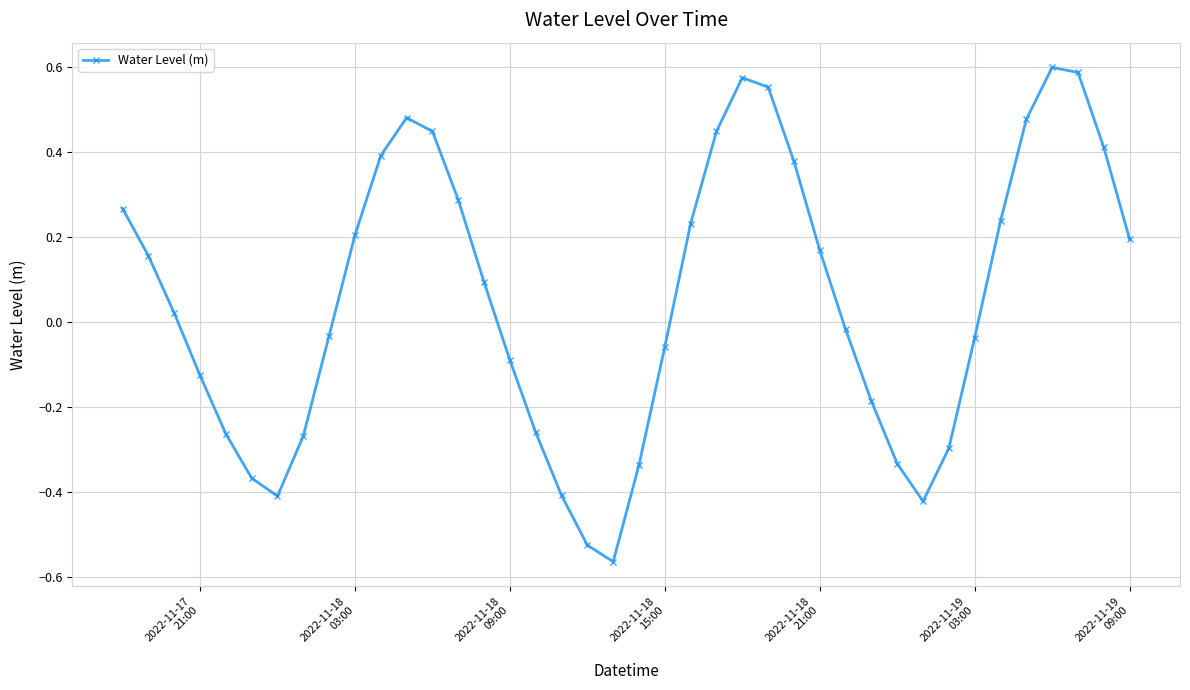

What is the difference between the maximum and second lowest values?

1.1